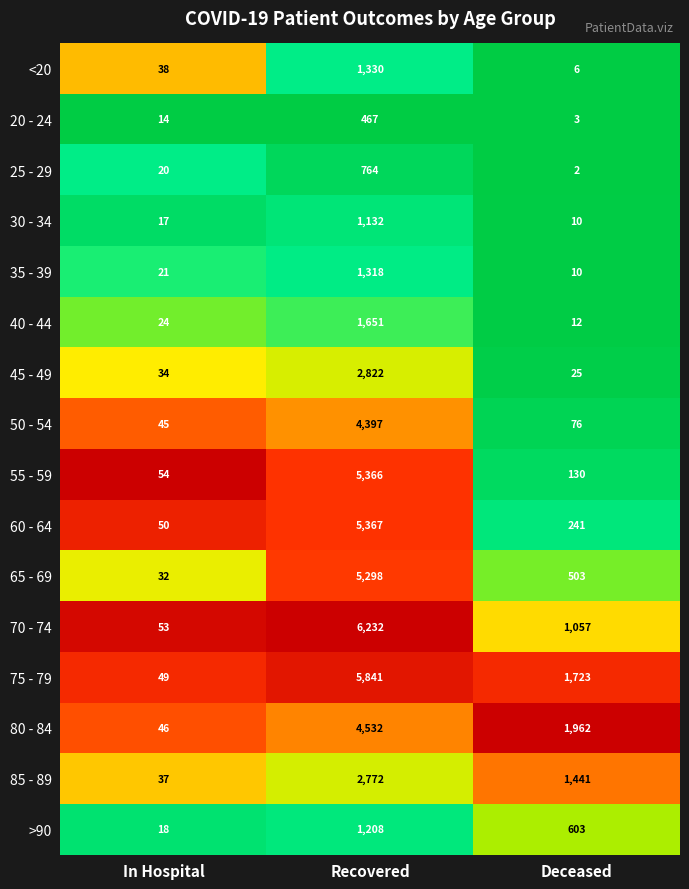

List the series in order of their peak value, lowest first.

20 - 24, 25 - 29, 30 - 34, >90, 35 - 39, <20, 40 - 44, 85 - 89, 45 - 49, 50 - 54, 80 - 84, 65 - 69, 55 - 59, 60 - 64, 75 - 79, 70 - 74